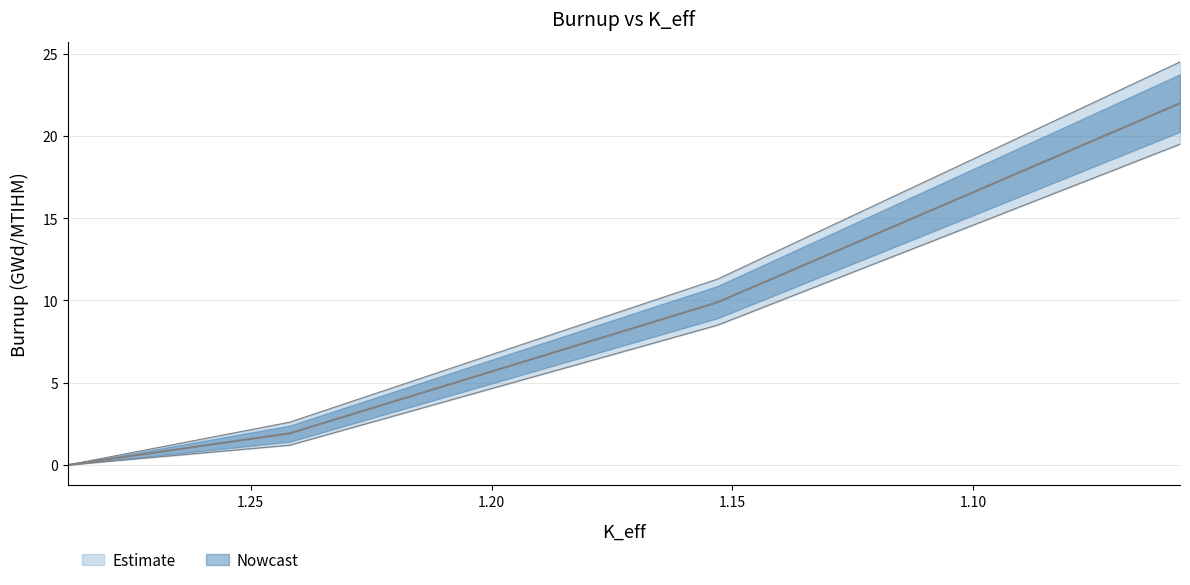

How many data points are less than 9?

2